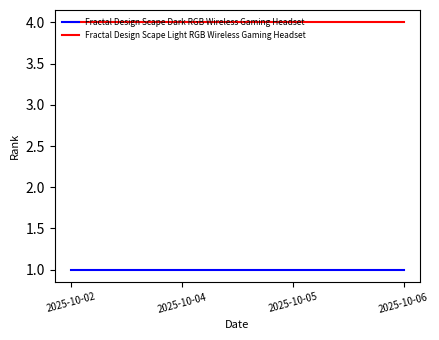

What is the spread (max minus min) of values at 2025-10-06?

3